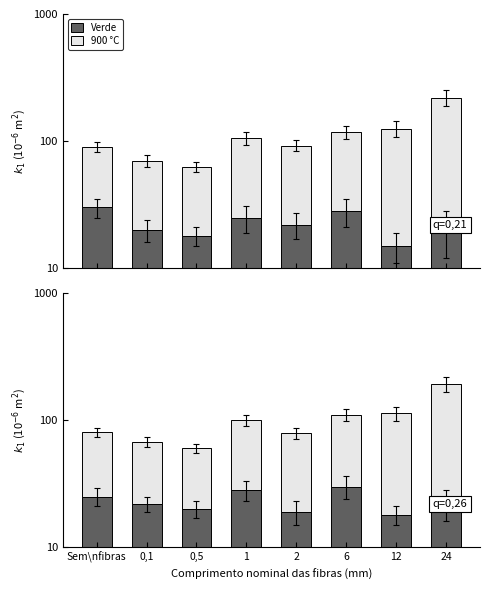

List the series in order of their overall mean, highest first.

900 °C, Verde